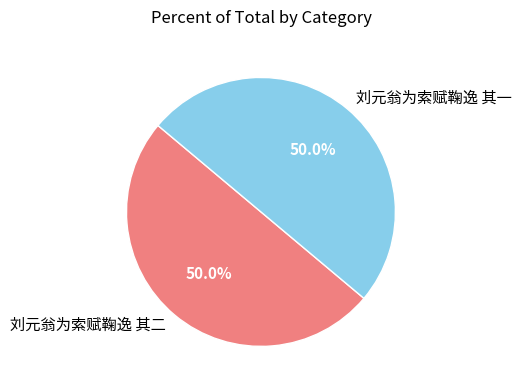

How much of the chart is everything except 刘元翁为索赋鞠逸 其一?

50.0%